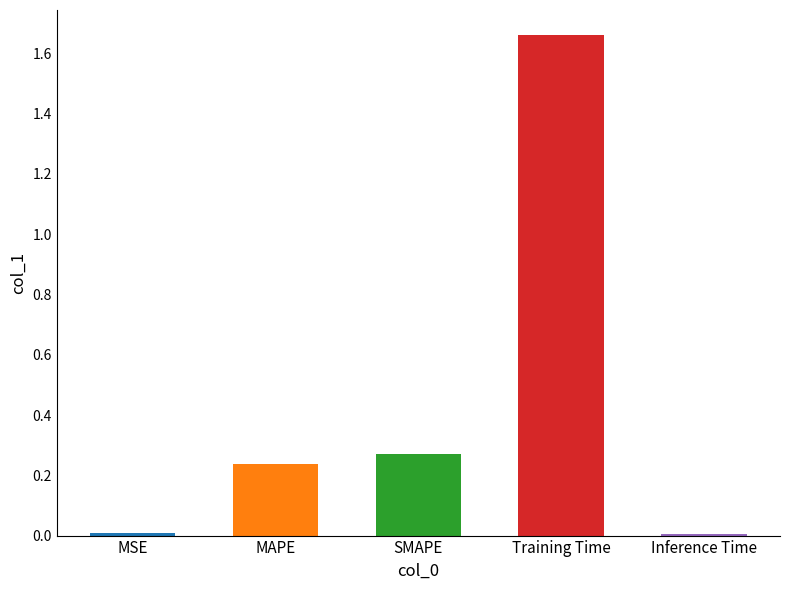

The value at MSE is 0.0. True or false?

True